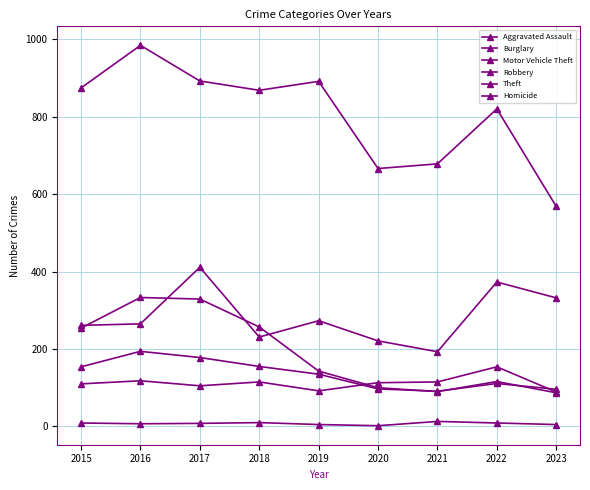

True or false: Theft and Homicide cross at least once.

False